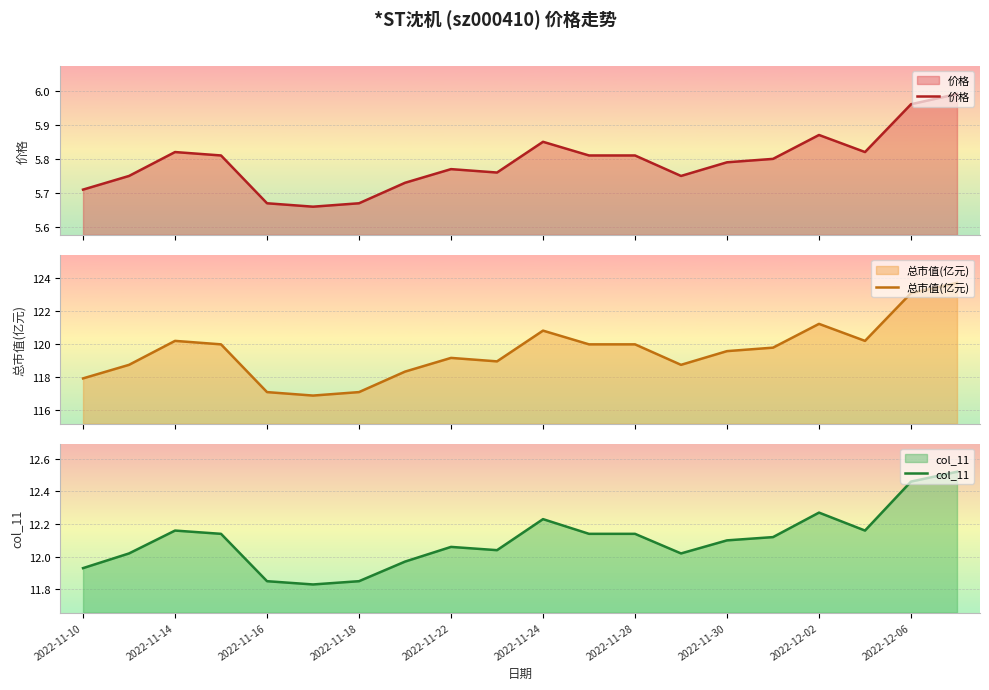

Is the value of 总市值(亿元) at 2022-12-02 greater than the value of 价格 at 2022-11-16?

Yes